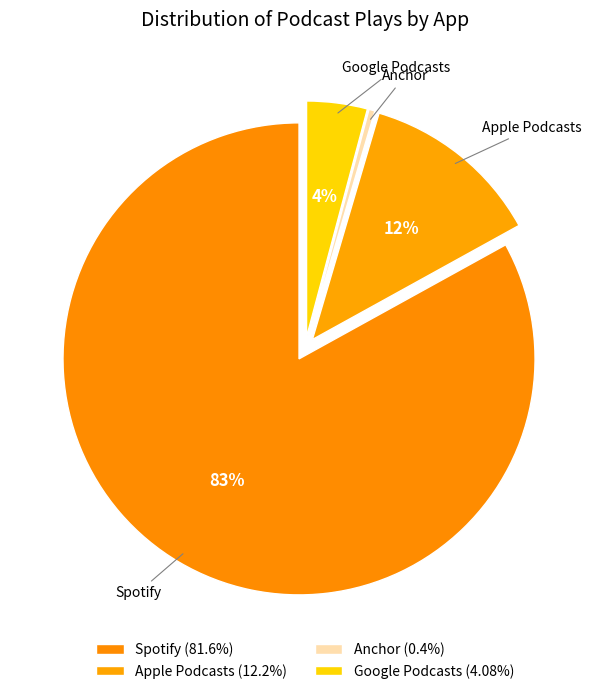

Combined, do Anchor and Apple Podcasts account for over 50%?

No